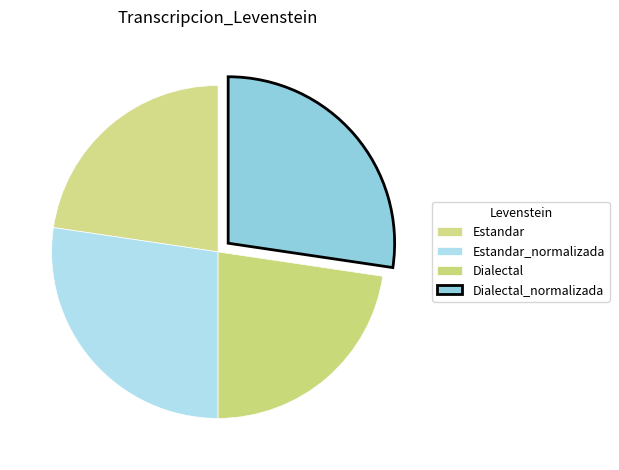

The Dialectal slice represents 10% of the pie. True or false?

False